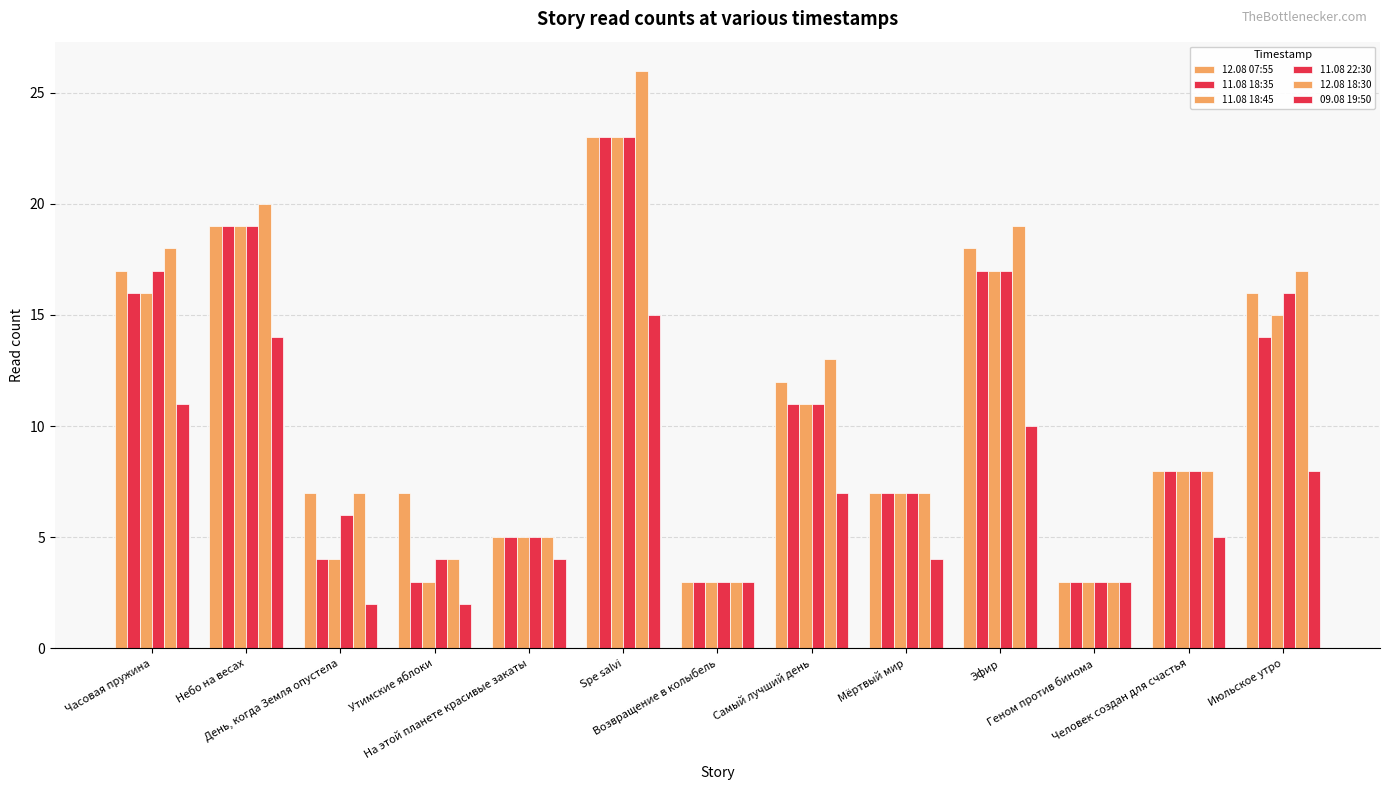

What is the minimum value shown in the chart?

2